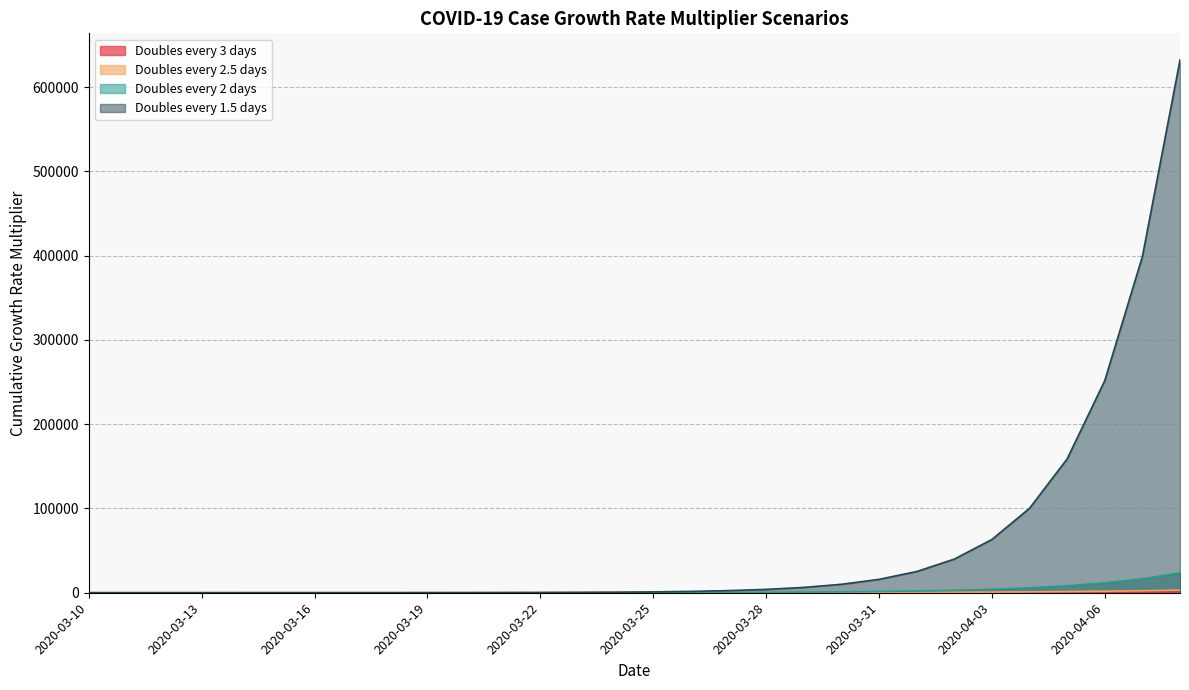

Is it true that Doubles every 3 days equals 8.0 at 2020-03-19?

True